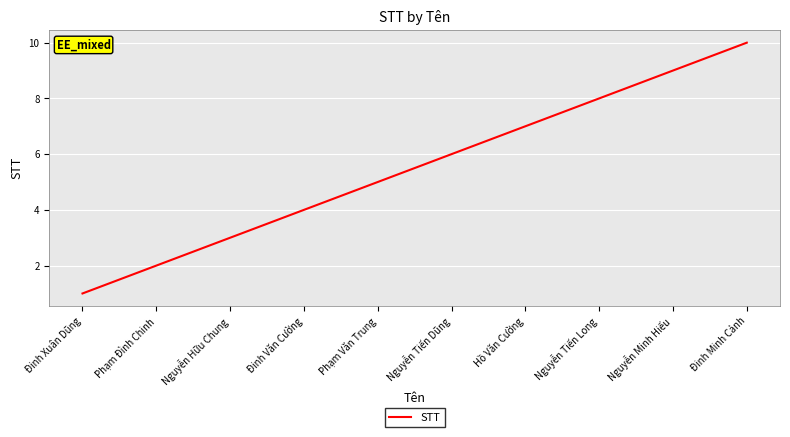

List the labels in order of value, smallest first.

Đinh Xuân Dũng, Phạm Đình Chinh, Nguyễn Hữu Chung, Đinh Văn Cường, Phạm Văn Trung, Nguyễn Tiến Dũng, Hồ Văn Cường, Nguyễn Tiến Long, Nguyễn Minh Hiếu, Đinh Minh Cảnh